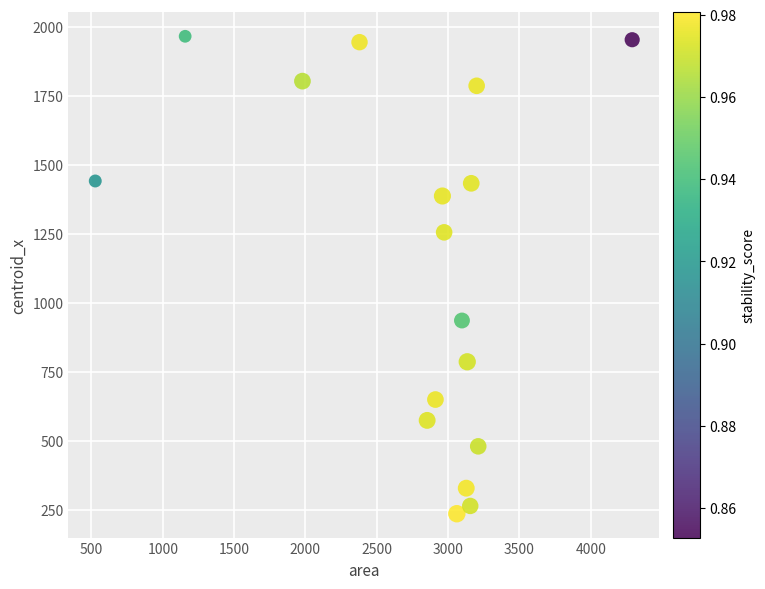

What is the range of X values (max minus min)?

3763.0